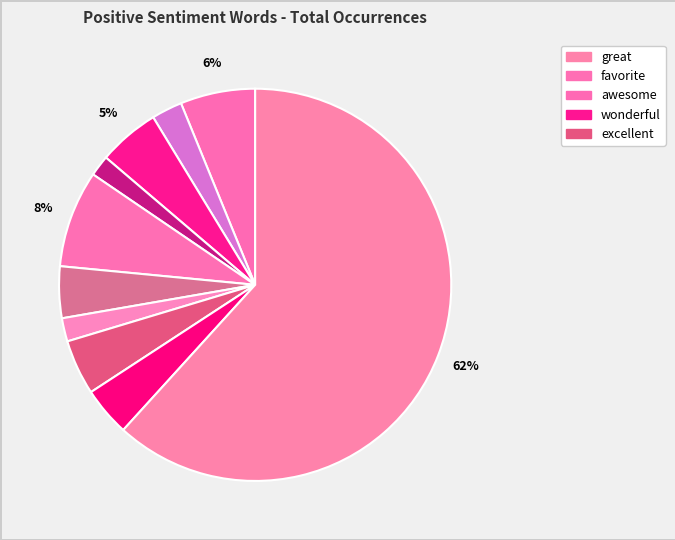

How many segments does this pie chart have?

10